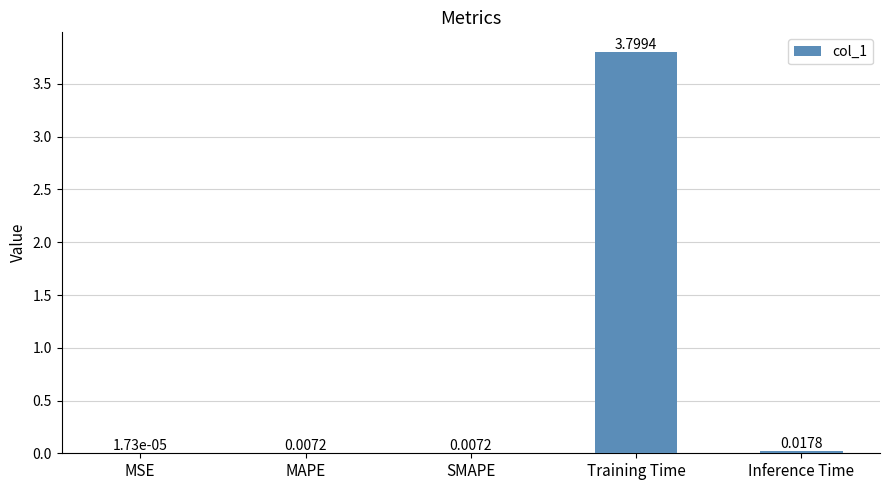

Where is the data nearest to the value 1?

Inference Time